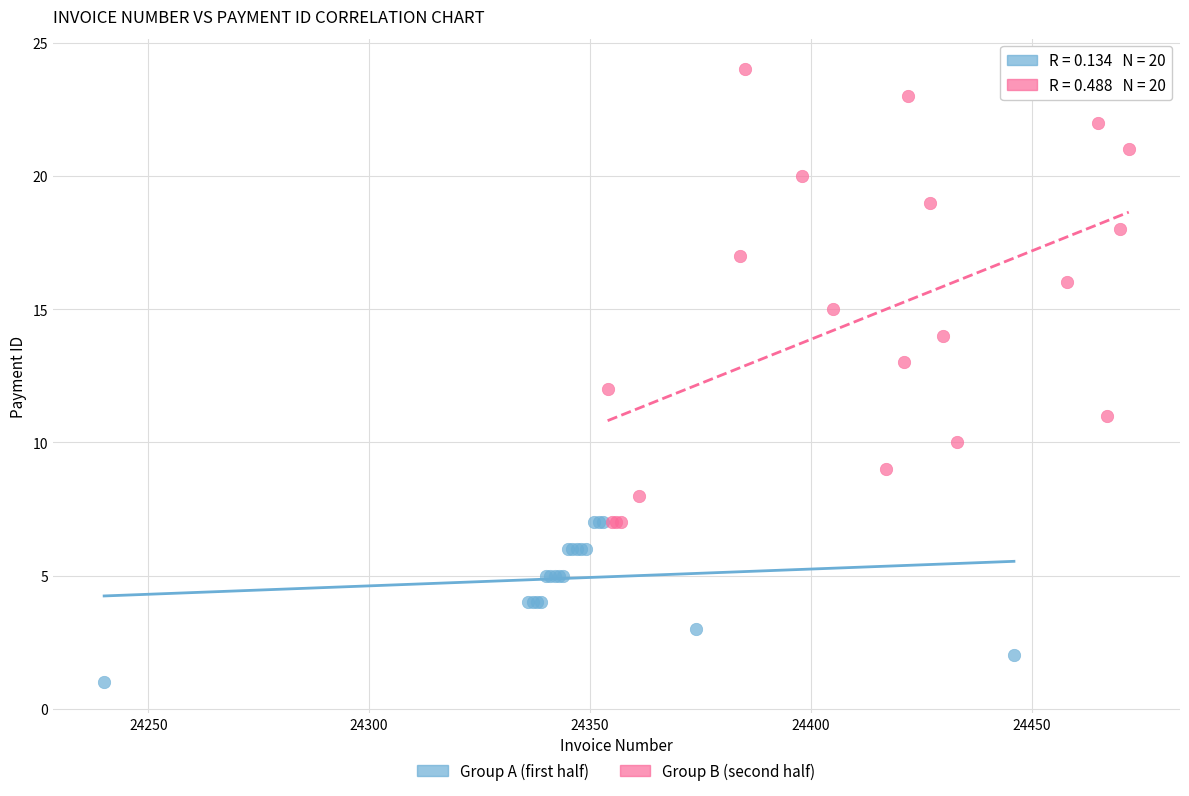

Which series has the largest Y range (max minus min)?

Group B (second half)